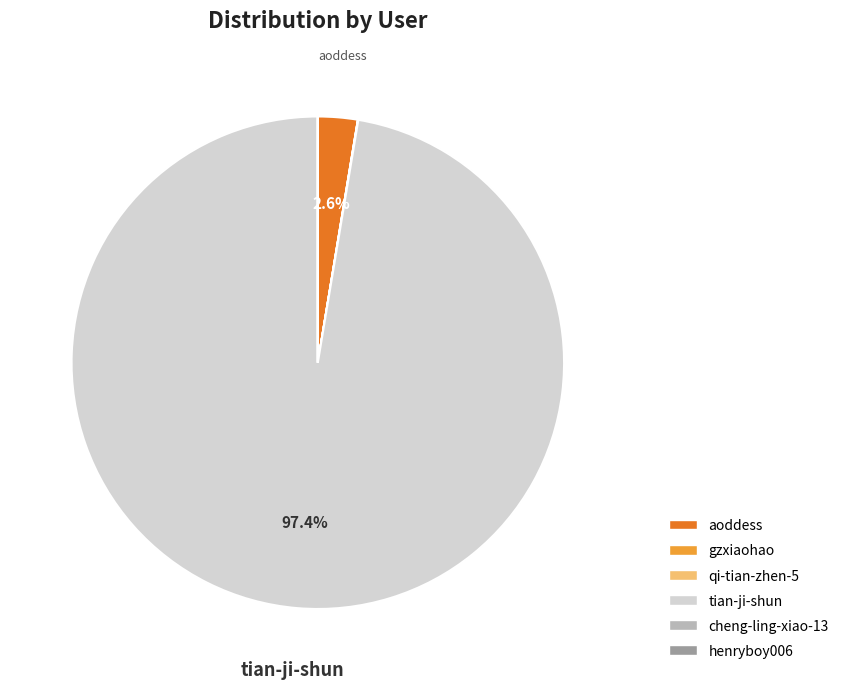

Is there any slice that represents more than half of the pie?

Yes